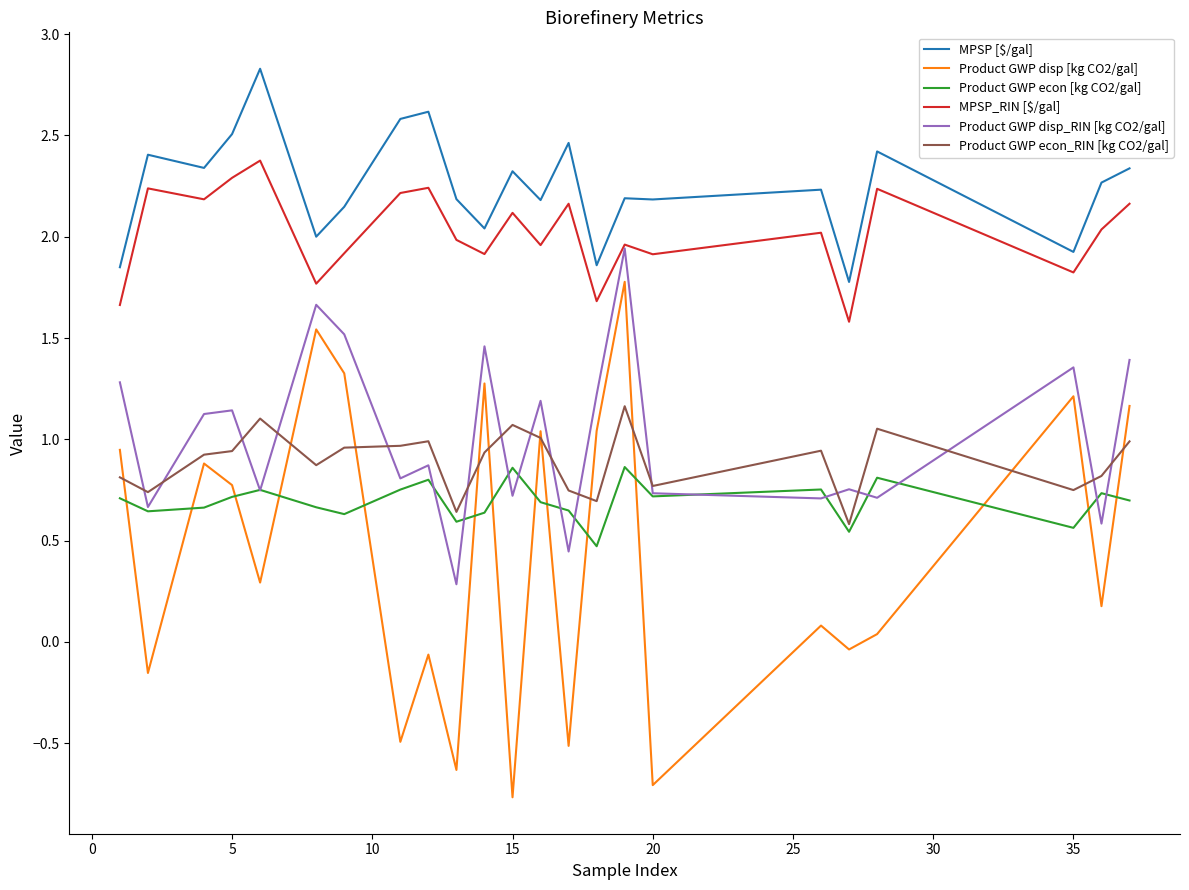

What is the lowest value of the Product GWP disp [kg CO2/gal] series?

-0.8